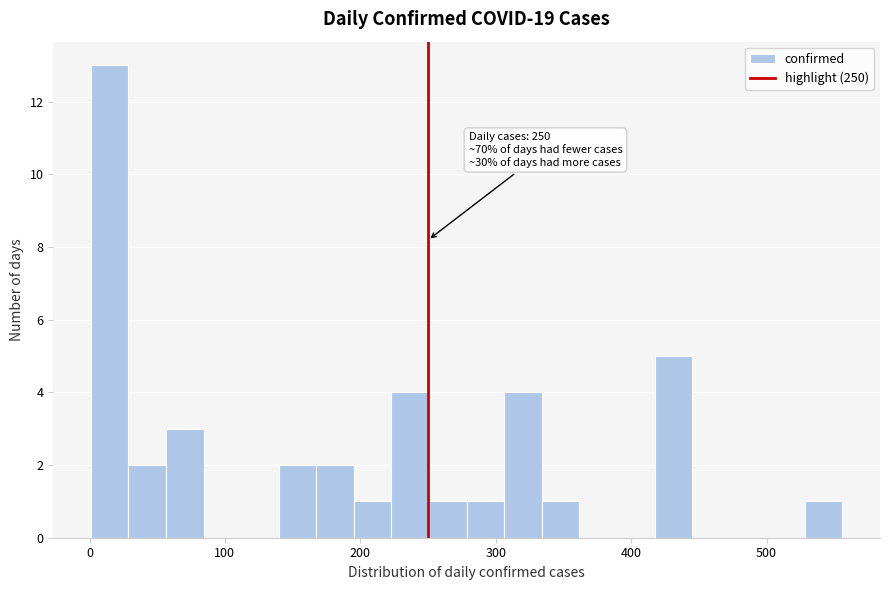

Read against the x-axis, roughly where is the centre of the tallest bar?

10